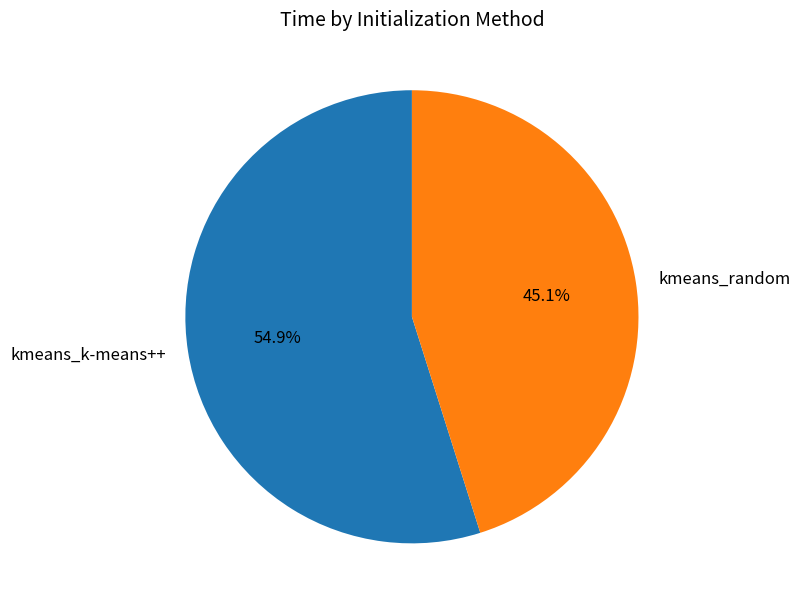

Is kmeans_random the majority of the pie?

No